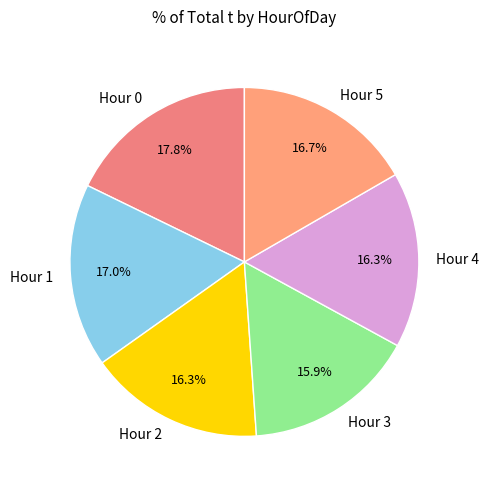

Is there any slice that represents more than half of the pie?

No